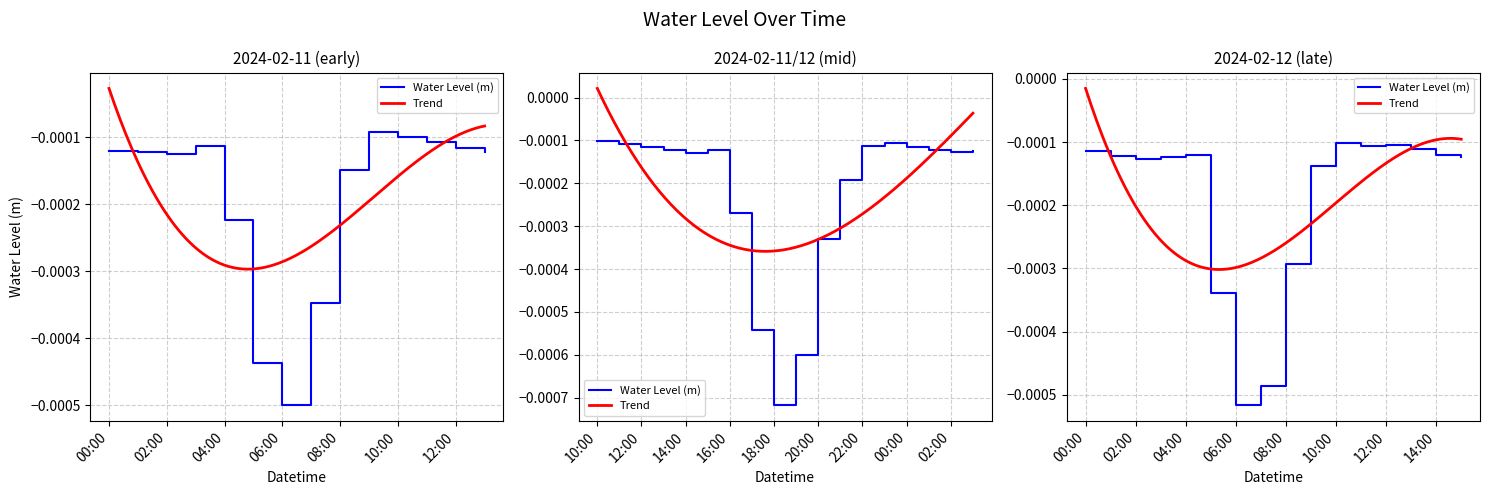

Is this an area chart (filled region under the line)?

No